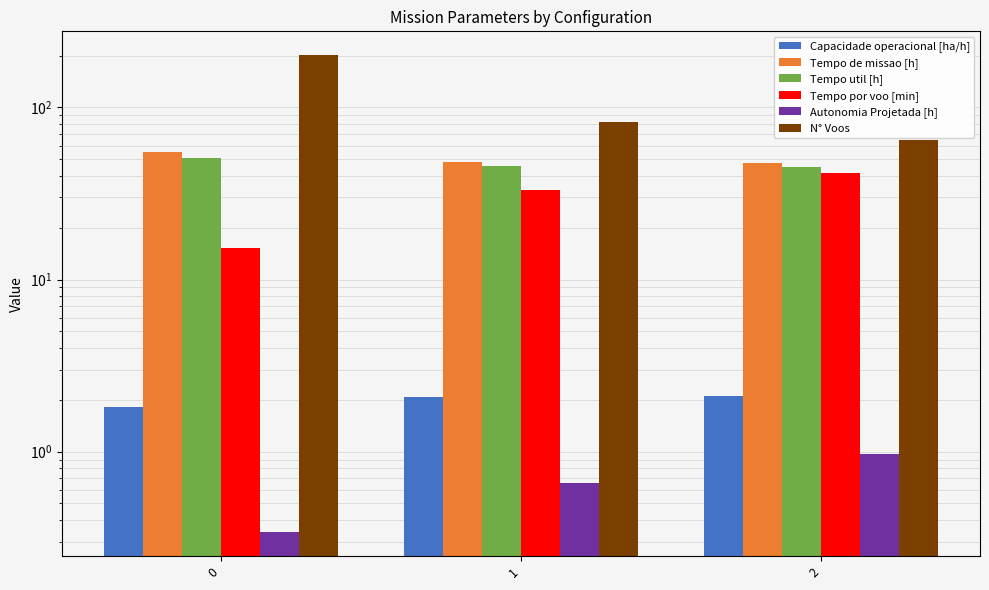

What is the total value across all series at 2?

201.5